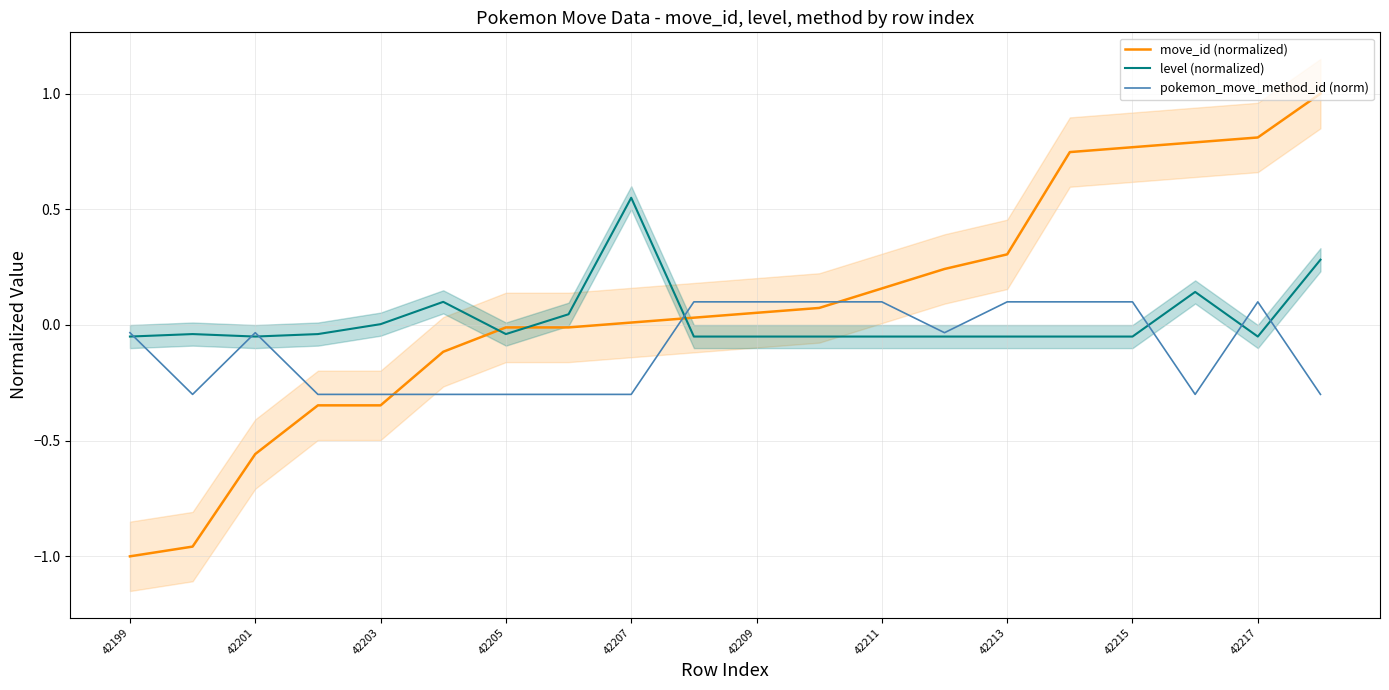

Count the number of categories in the chart.

20